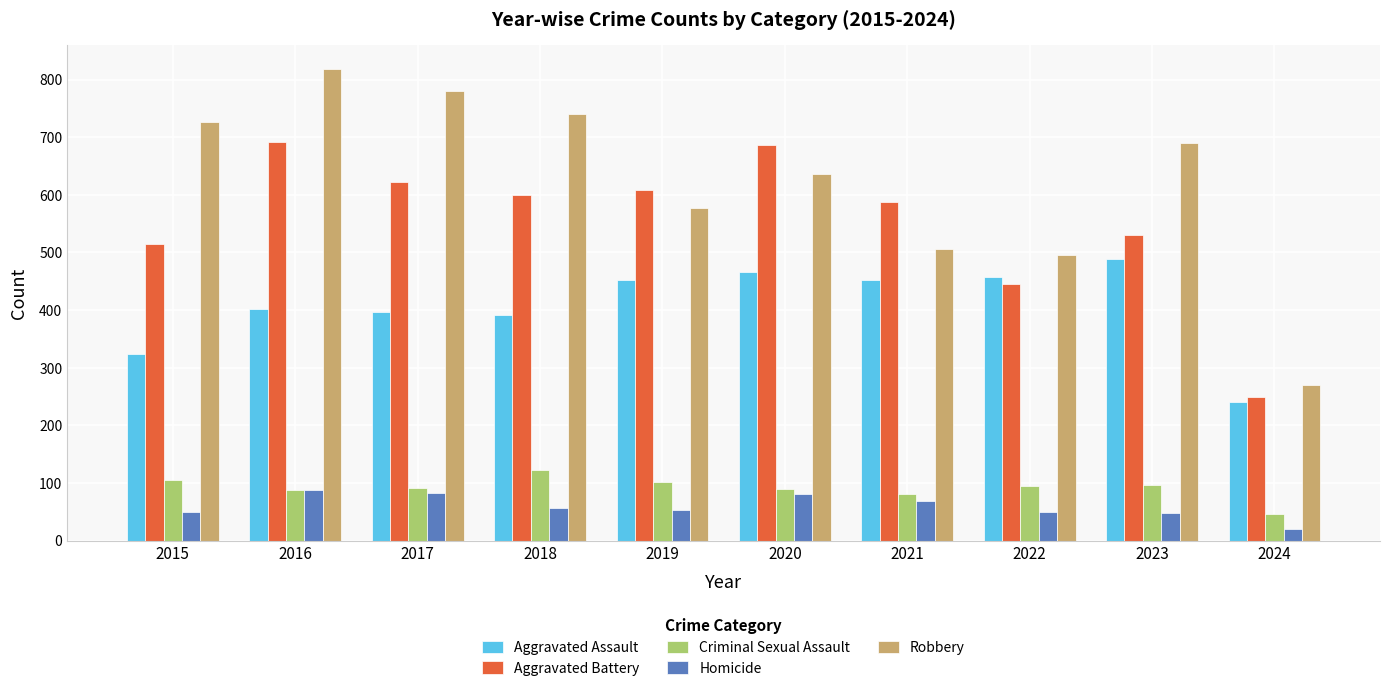

What is the value of the Robbery bar at the 5th from the left?

577